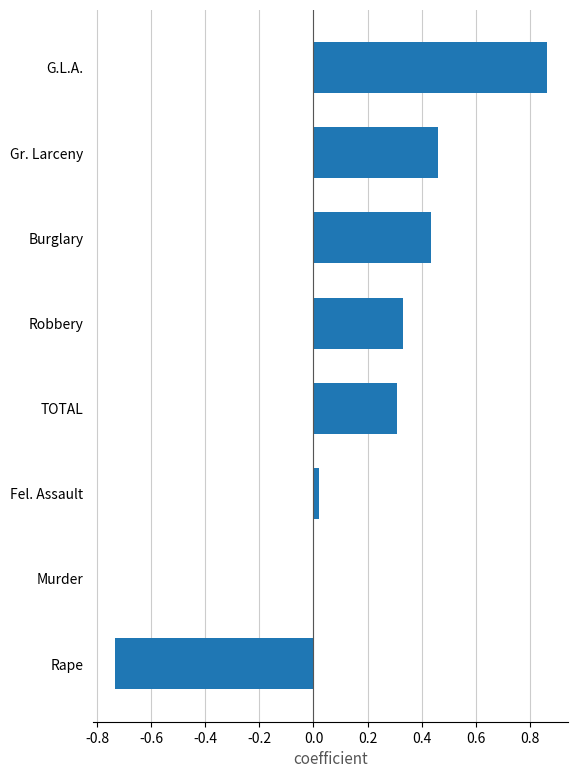

How many categories are shown in the chart?

8